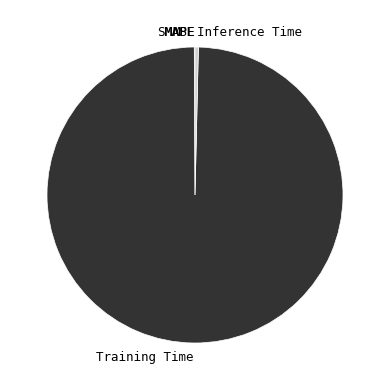

Which category has the biggest portion of the pie?

Training Time